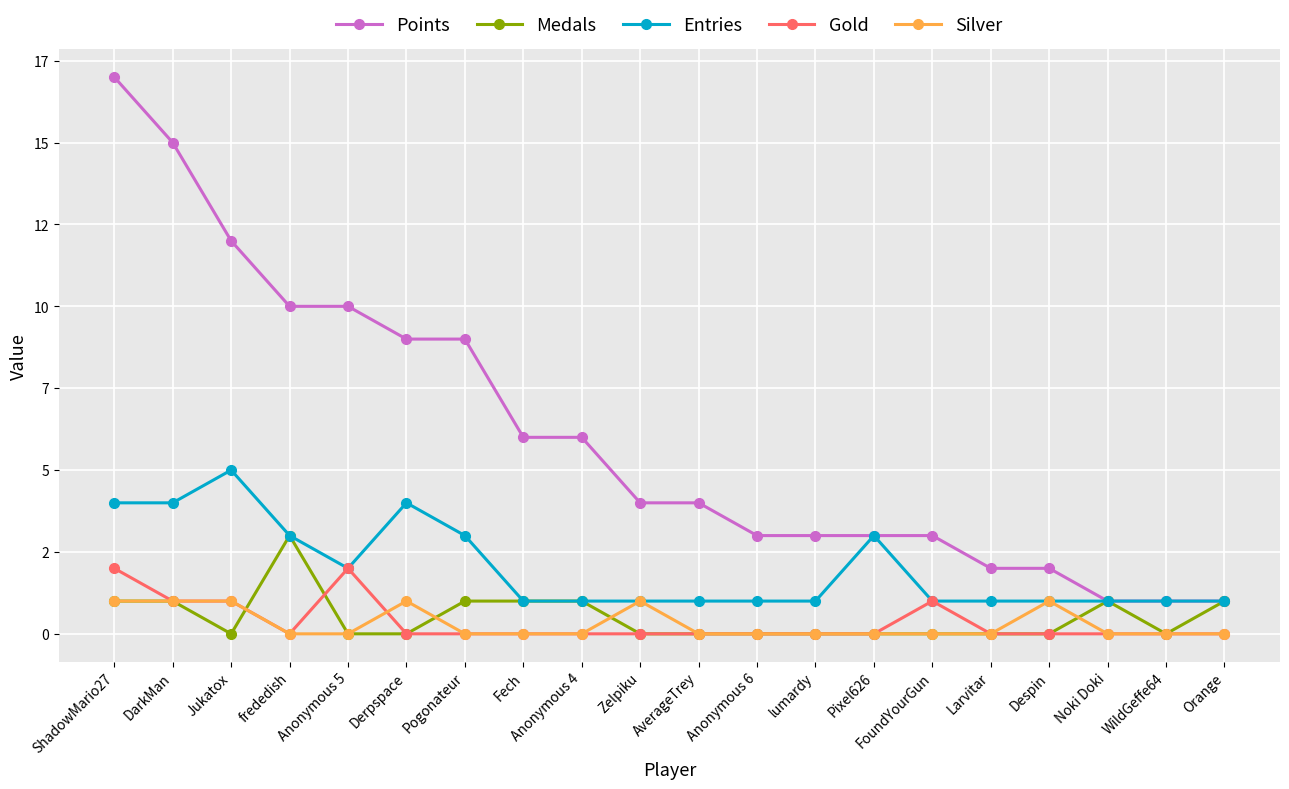

Which label corresponds to the largest value in the chart?

ShadowMario27